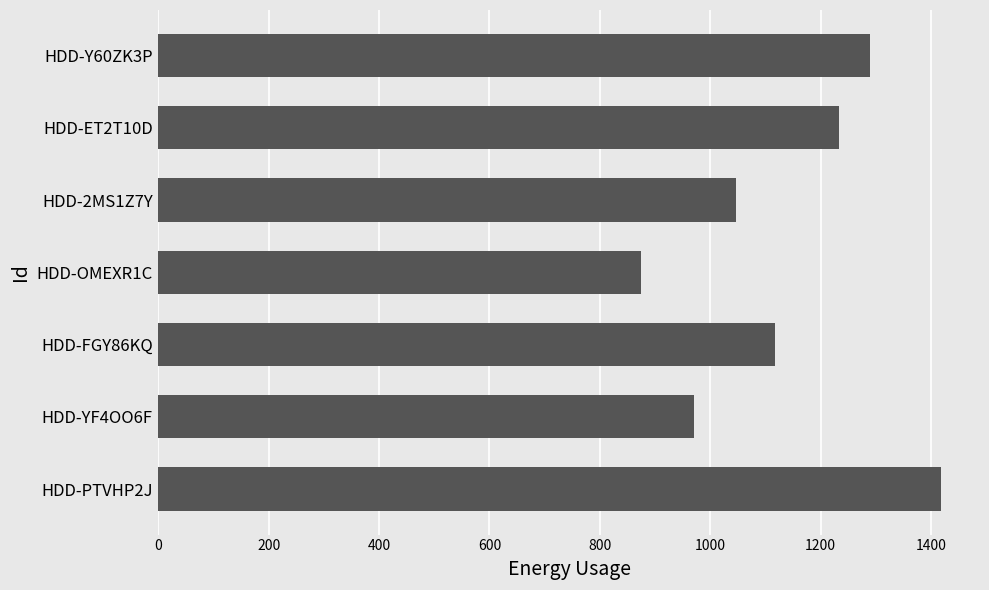

What is the sum of all values?

7947